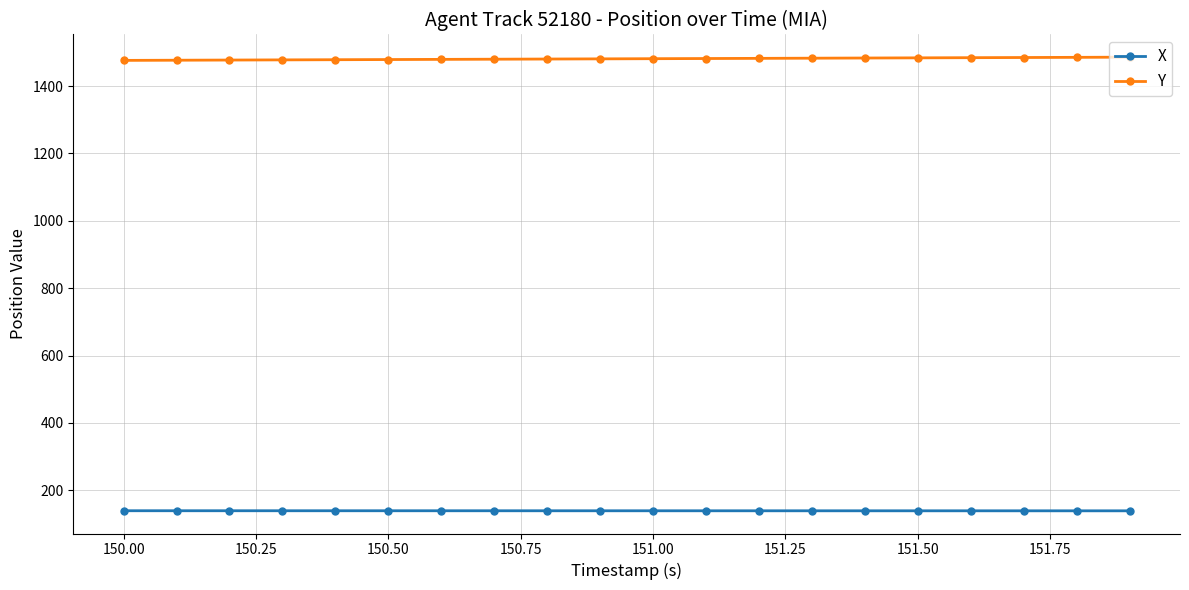

True or false: X and Y cross at least once.

False